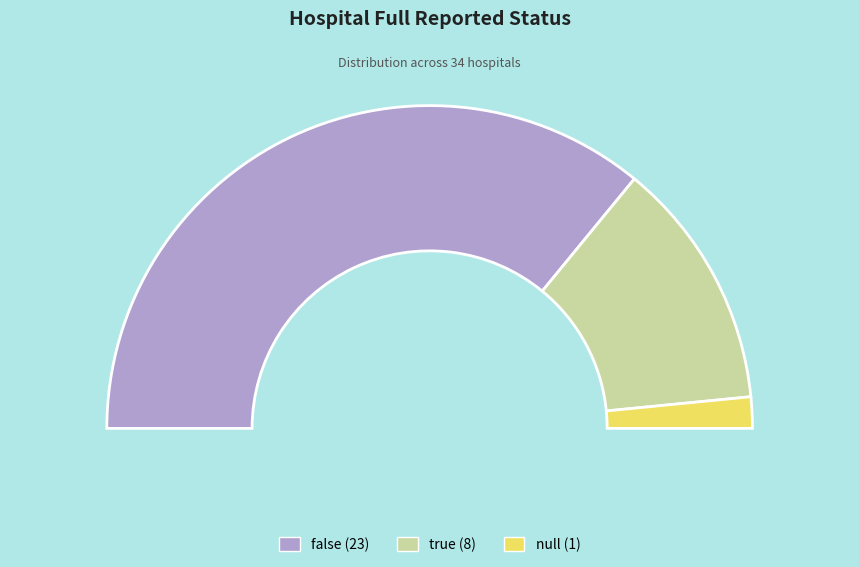

Is there any slice that represents more than half of the pie?

Yes